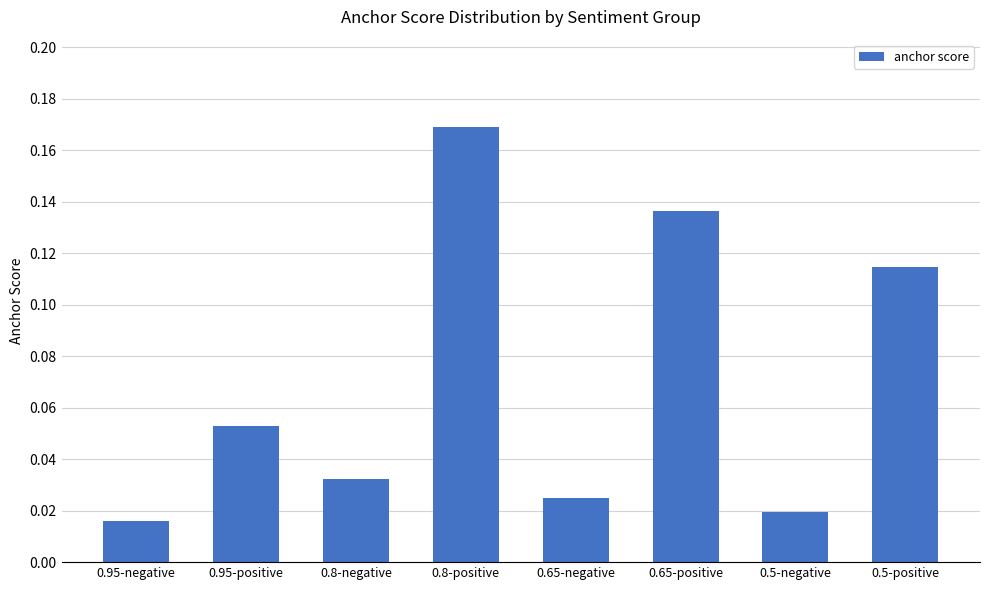

Is it true that the value at 0.8-positive is 0.3?

False